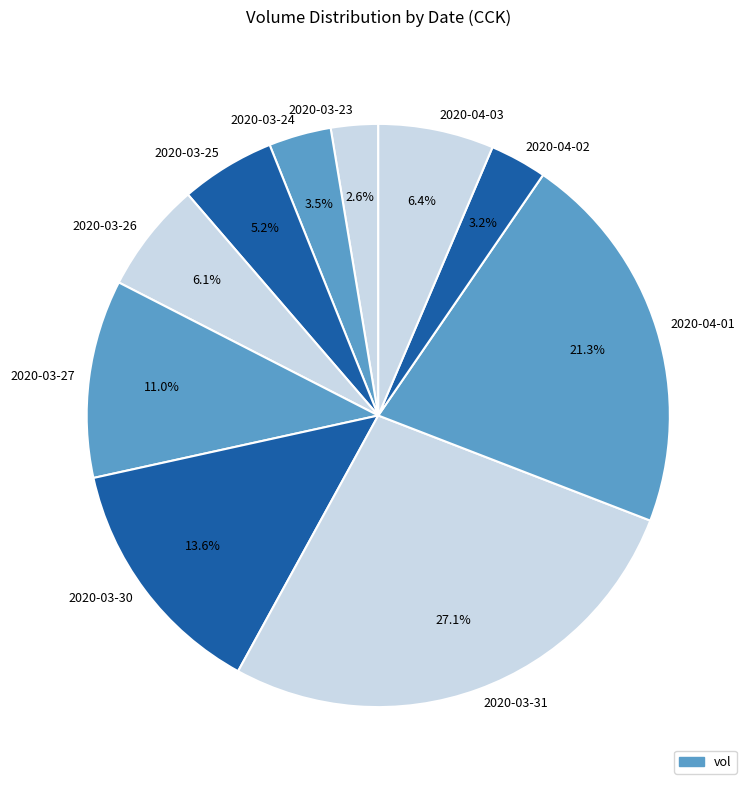

What is the ratio of the value at 2020-03-23 to the value at 2020-04-03?

0.4